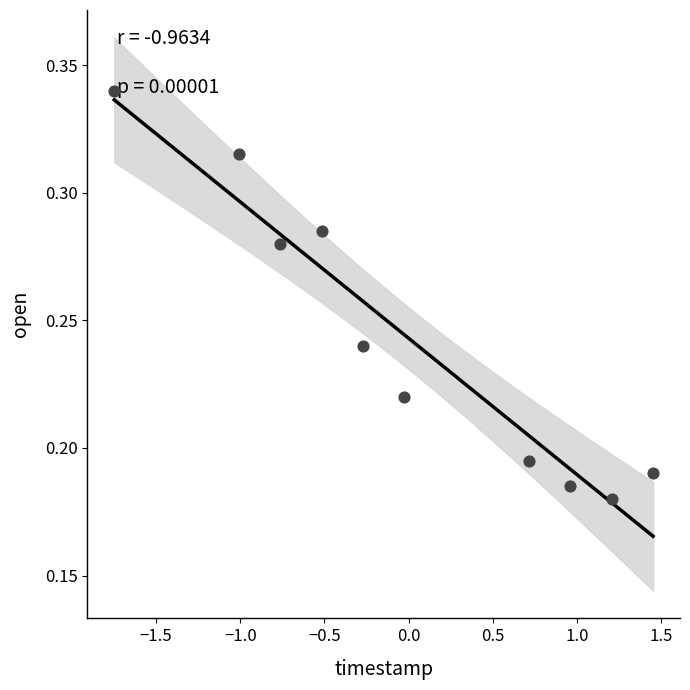

What is the range of X values (max minus min)?

3.2